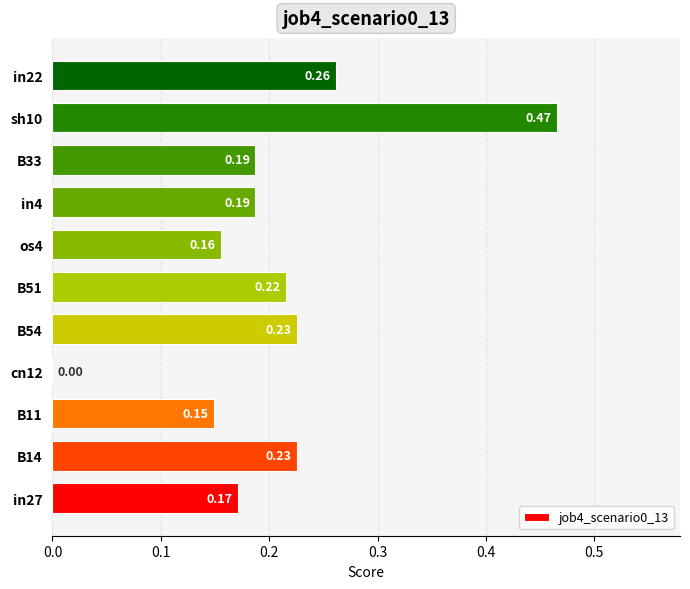

Between os4 and B54, which is larger?

B54